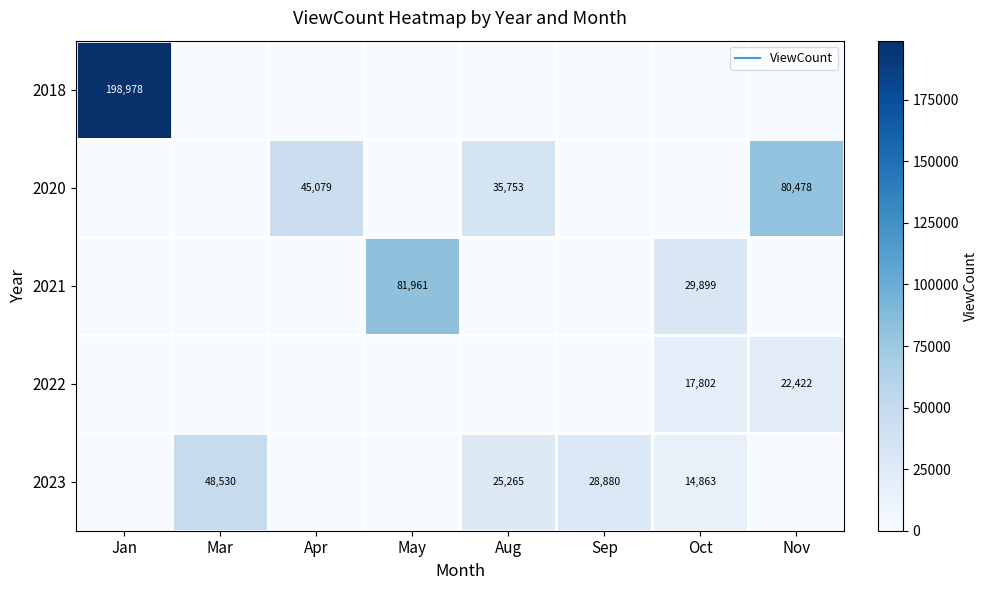

The 2021 series shows -26638 at Aug. True or false?

False